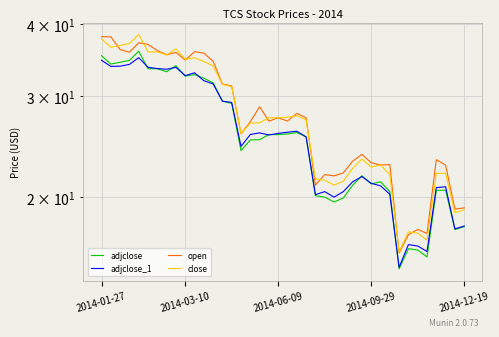

What is the difference between the highest and lowest values at 32?

1.0